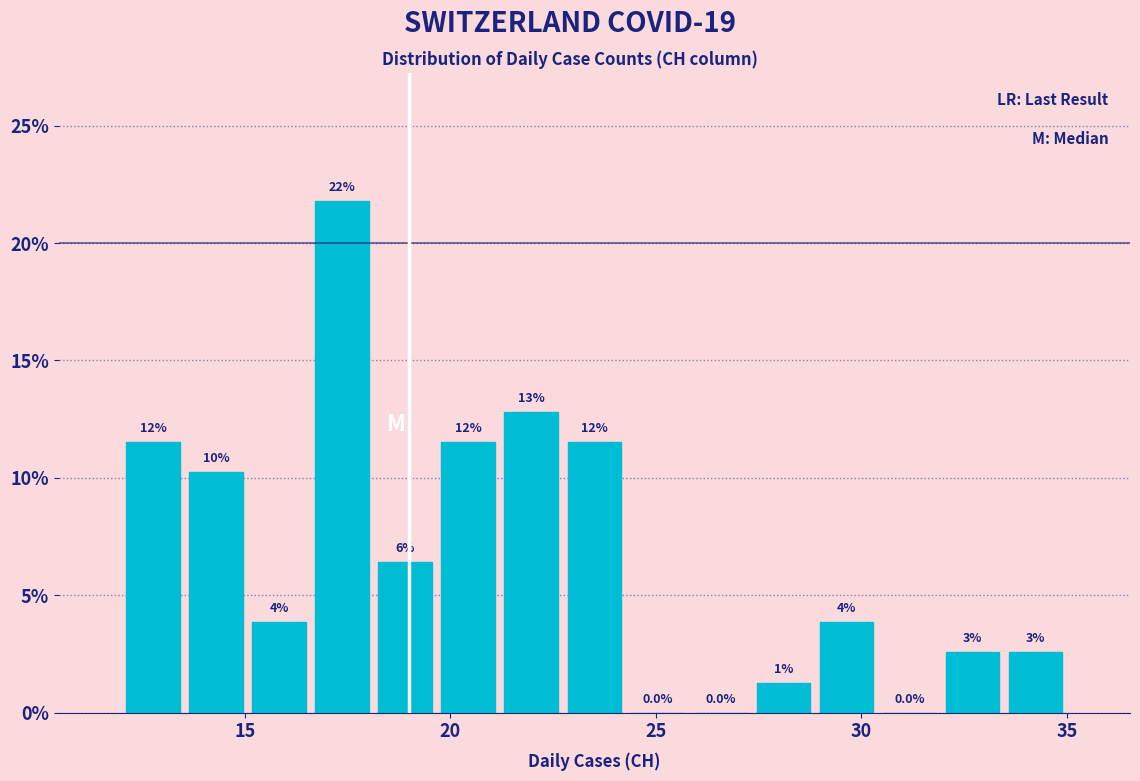

Around what value on the x-axis is the tallest bar? Give the approximate position of its centre, as read against the axis.

17.5